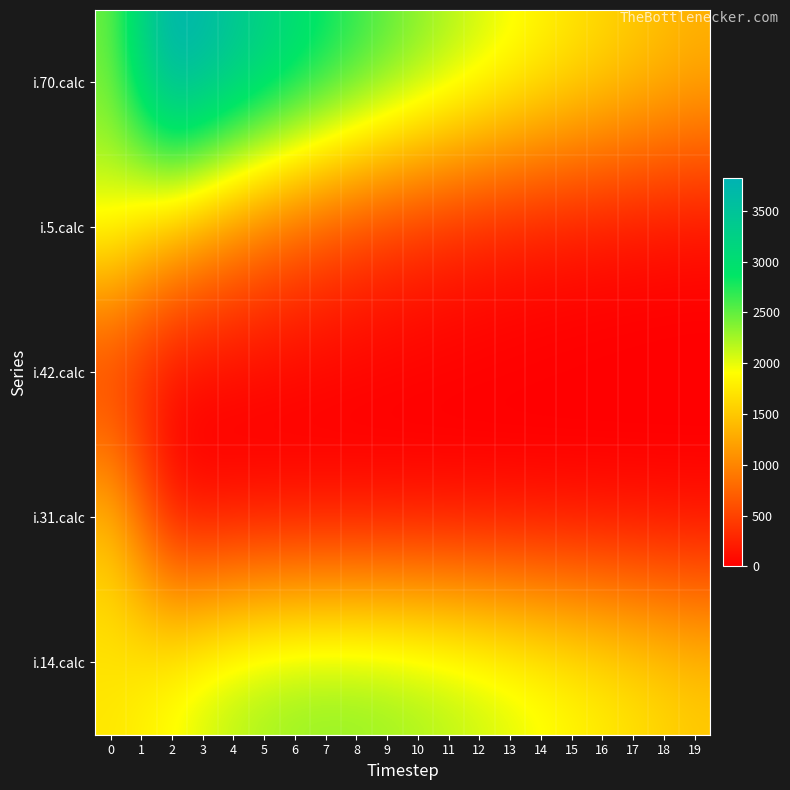

Reading left to right, transcribe all the data shown in this chart.

i.70.calc: 0=2494	1=3205	2=3821	3=3736	4=3510	5=3297	6=3096	7=2907	8=2732	9=2566	10=2411	11=2265	12=2127	13=1999	14=1877	15=1764	16=1657	17=1556	18=1462	19=1374
i.5.calc: 0=2000	1=1667	2=1408	3=1197	4=1004	5=832	6=681	7=551	8=443	9=353	10=280	11=221	12=173	13=136	14=106	15=83	16=65	17=51	18=40	19=31
i.42.calc: 0=240	1=159	2=30	3=0	4=0	5=0	6=0	7=0	8=0	9=0	10=0	11=0	12=0	13=0	14=0	15=0	16=0	17=0	18=0	19=0
i.31.calc: 0=1415	1=758	2=117	3=0	4=0	5=0	6=0	7=1	8=0	9=0	10=0	11=0	12=0	13=0	14=0	15=0	16=0	17=0	18=0	19=0
i.14.calc: 0=1751	1=1848	2=1967	3=2102	4=2212	5=2291	6=2340	7=2359	8=2354	9=2326	10=2280	11=2221	12=2150	13=2073	14=1990	15=1905	16=1819	17=1733	18=1648	19=1566